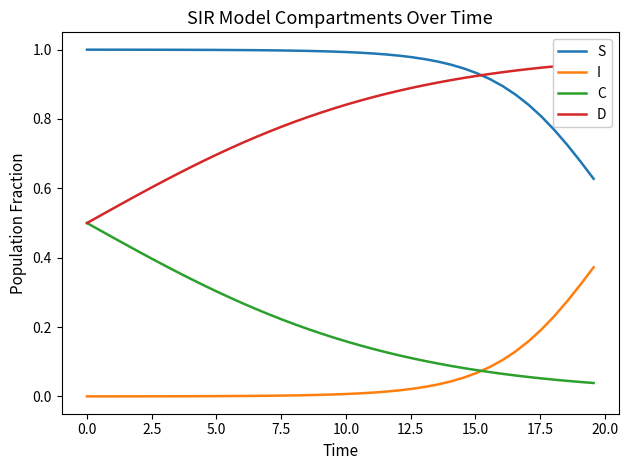

True or false: S and I cross at least once.

False